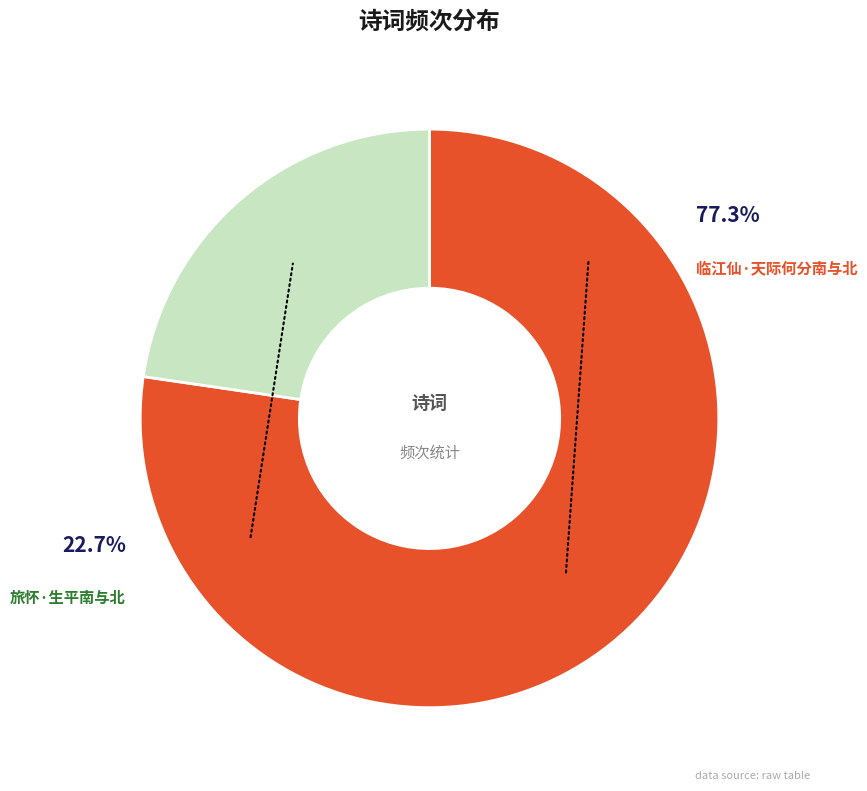

Which has a higher value, 旅怀·生平南与北 or 临江仙·天际何分南与北?

临江仙·天际何分南与北